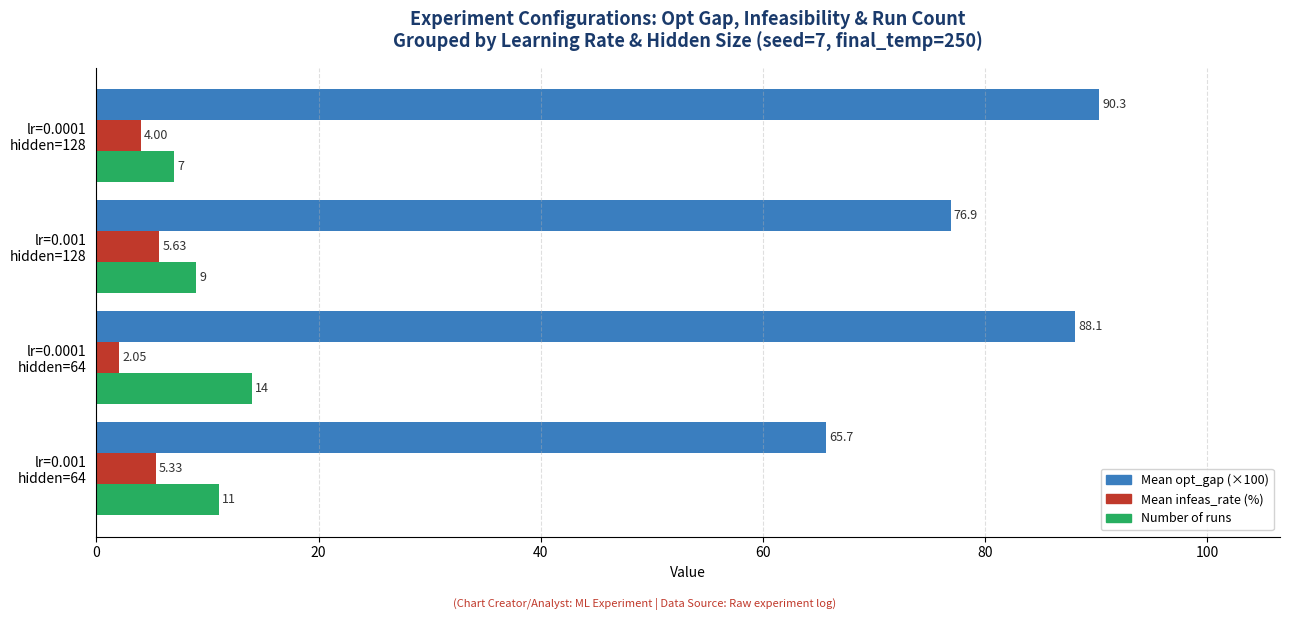

At how many categories does at least one series exceed 23?

4